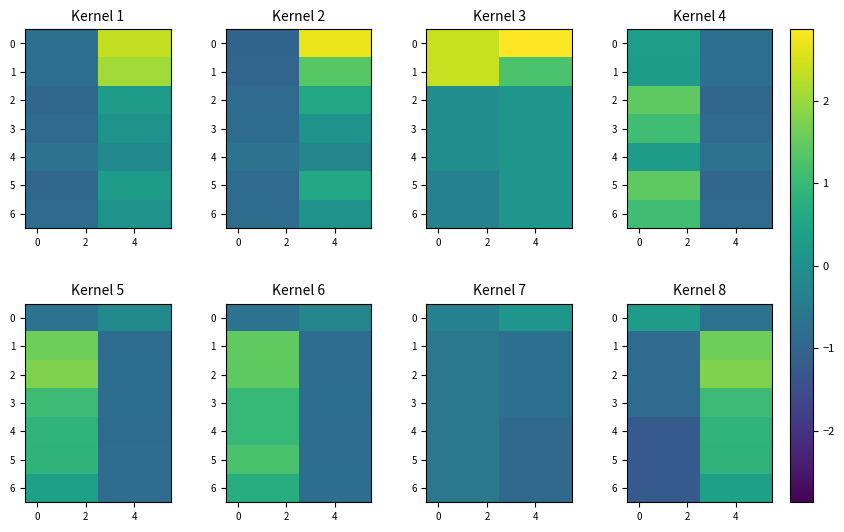

How many values in 1 are below zero?

3